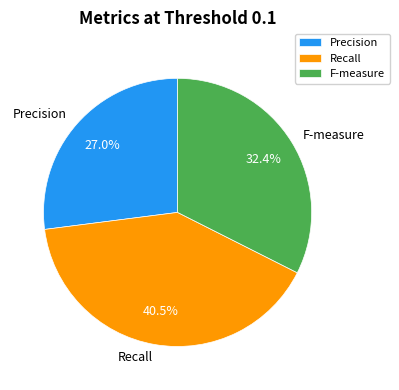

To the nearest percent, what percentage of the pie is Precision?

27%